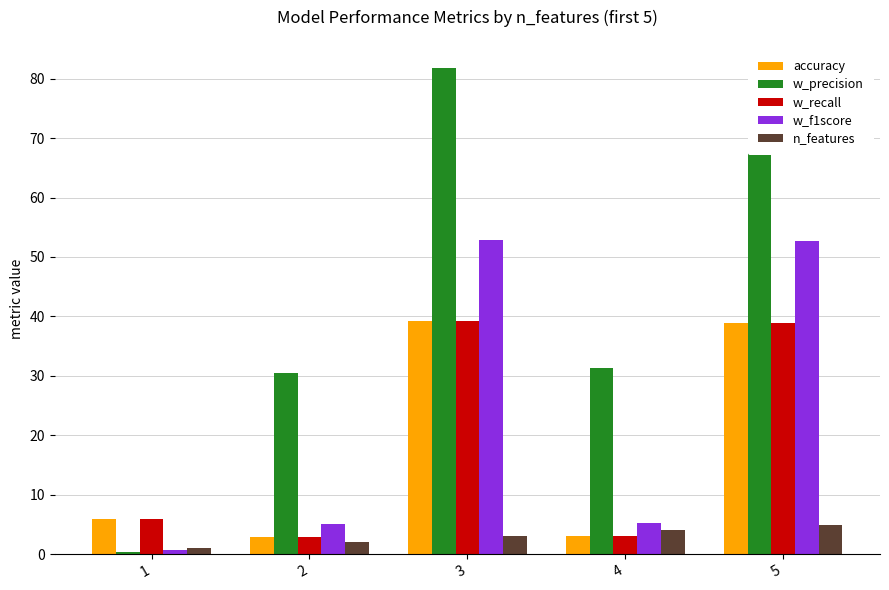

What is the spread (max minus min) of values at 4?

28.2